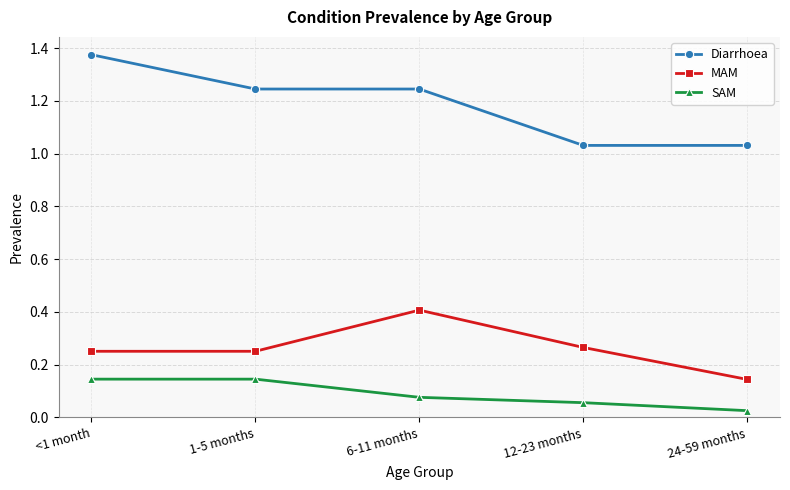

Is it true that Diarrhoea equals 2.4 at <1 month?

False